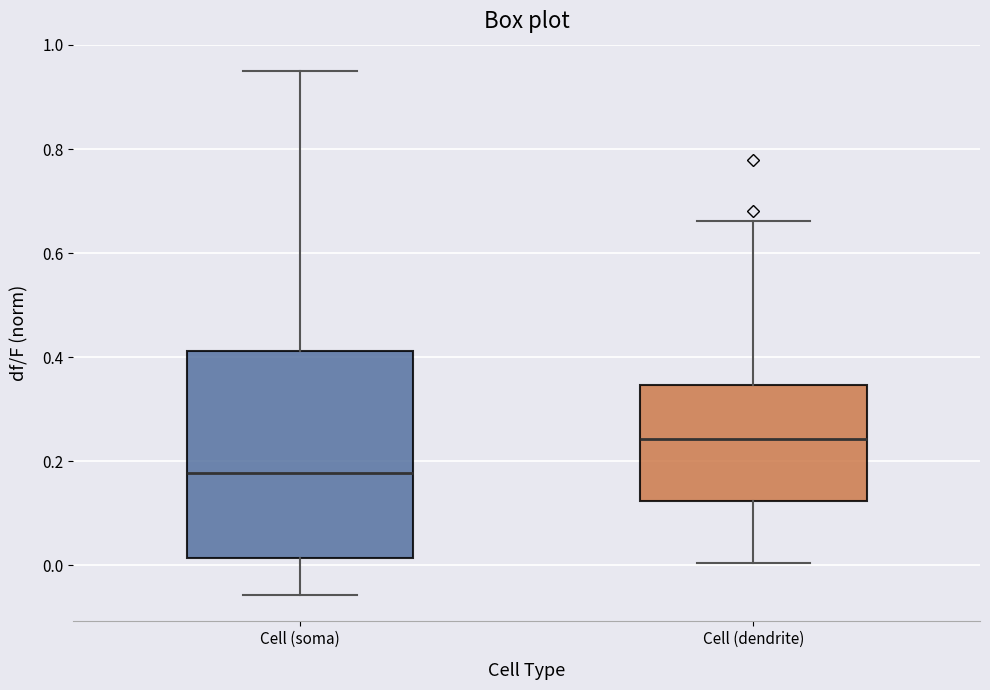

Reading left to right, read every box against the y-axis: the position of its median line, the range the box covers, and the ends of its whiskers. The values are not printed on the chart, so give them approximately, as read against the axis.

Cell (soma): median 0.18, box 0.02 to 0.42, whiskers -0.06 to 0.96
Cell (dendrite): median 0.24, box 0.12 to 0.34, whiskers 0.00 to 0.66